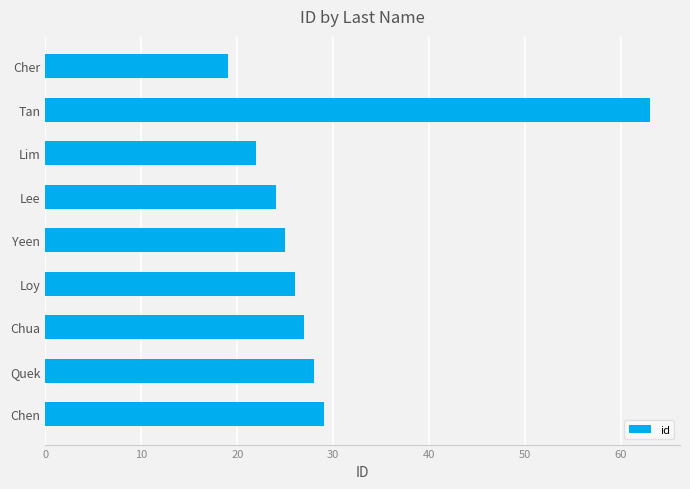

How many data points does each series have?

9